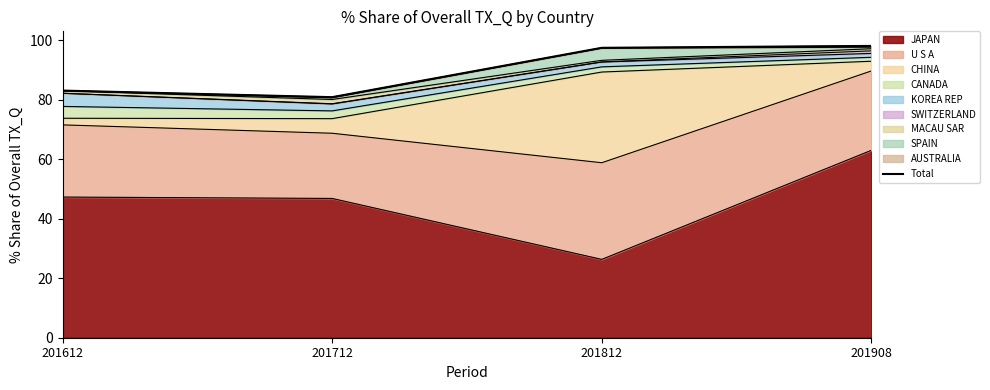

Where is the first local minimum for JAPAN?

201812